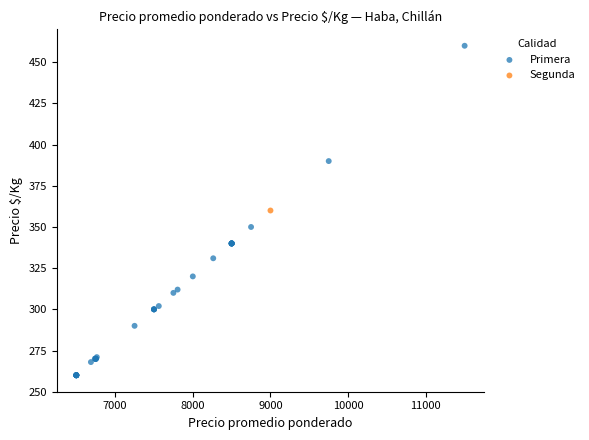

What are all the series names shown in the legend?

Primera, Segunda